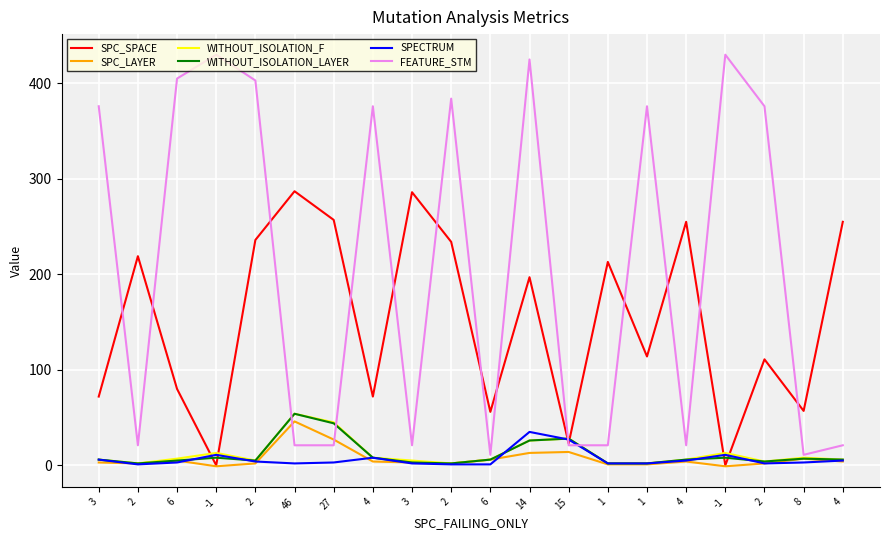

Which series has the largest total across all categories?

FEATURE_STM